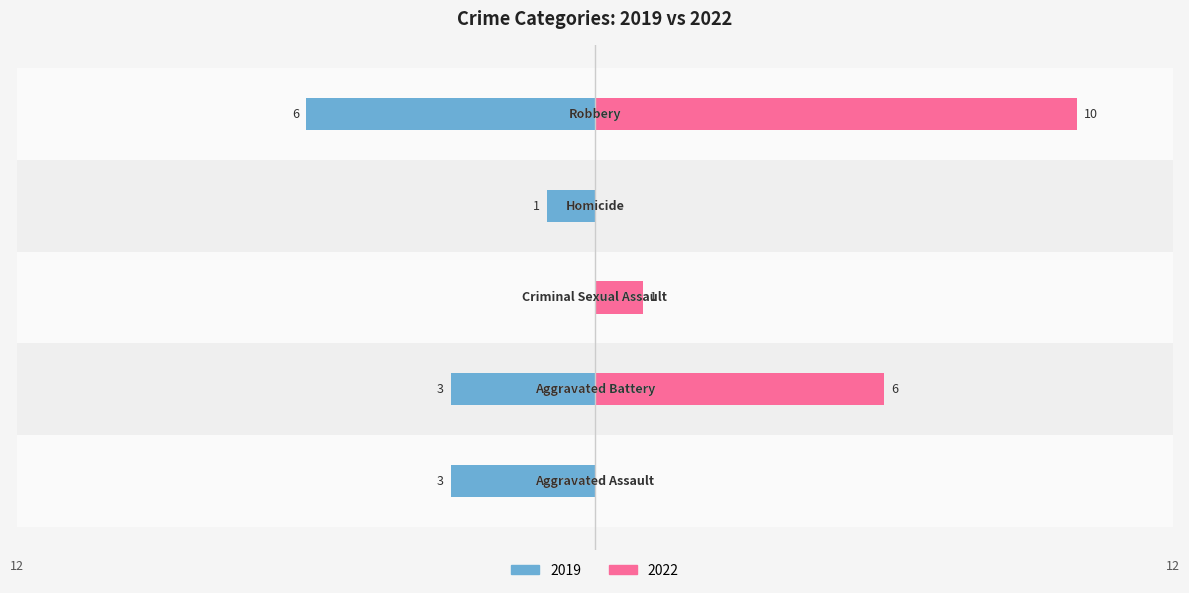

How many data points in 2019 are above -3?

2